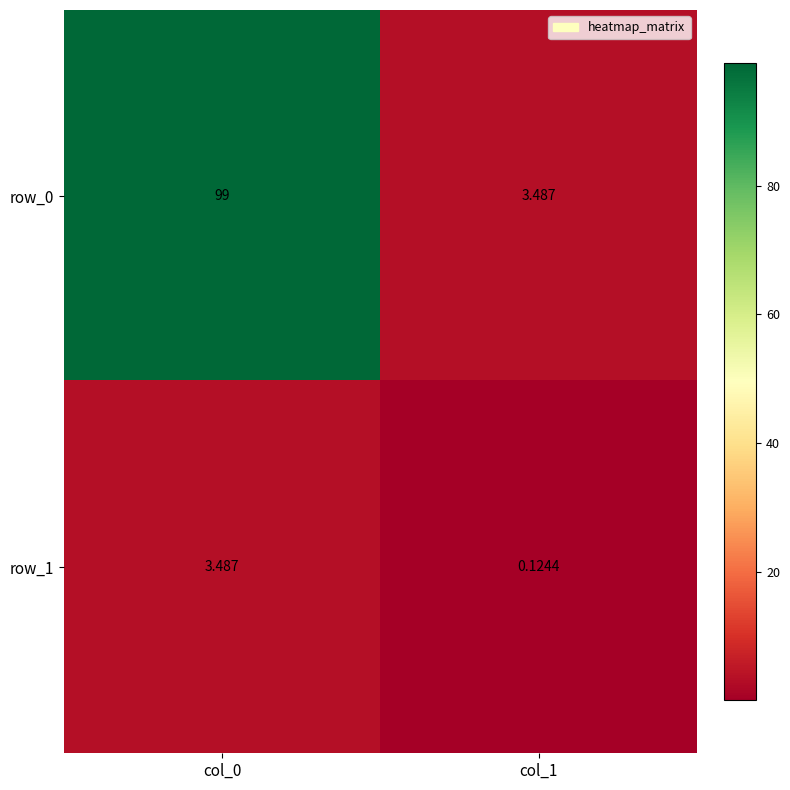

At which category is the sum across all series the highest?

col_0